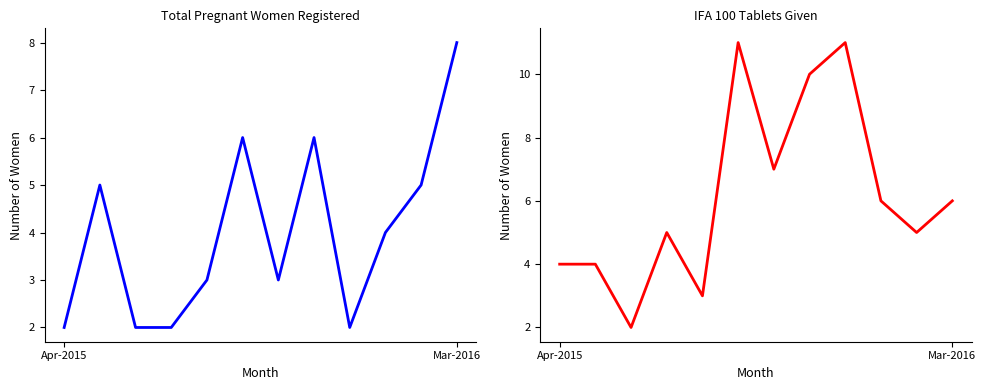

The value of IFA 100 tablets given at 6 is 7. True or false?

True